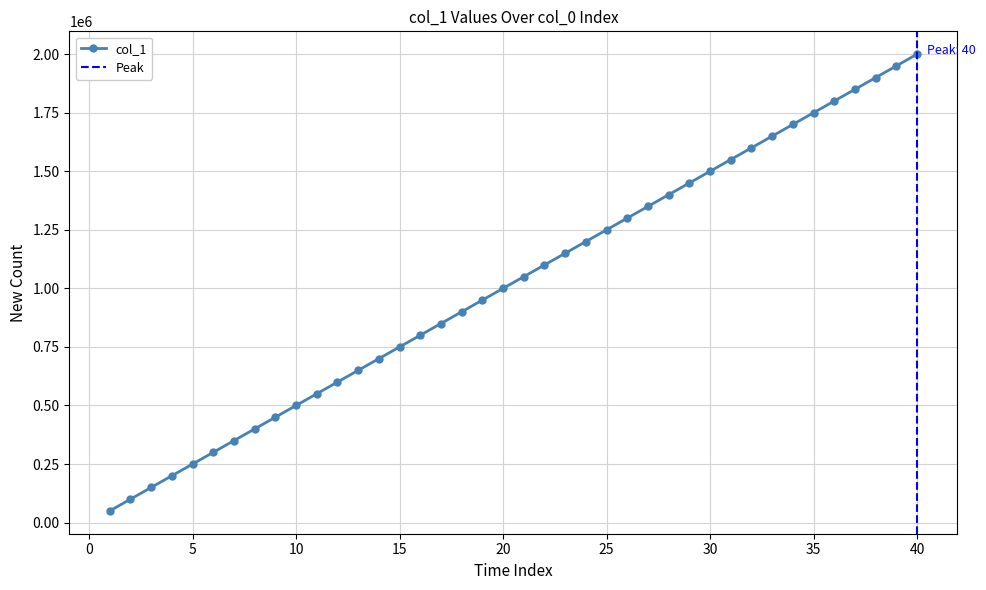

Rank the categories by value from highest to lowest.

40, 39, 38, 37, 36, 35, 34, 33, 32, 31, 30, 29, 28, 27, 26, 25, 24, 23, 22, 21, 20, 19, 18, 17, 16, 15, 14, 13, 12, 11, 10, 9, 8, 7, 6, 5, 4, 3, 2, 1